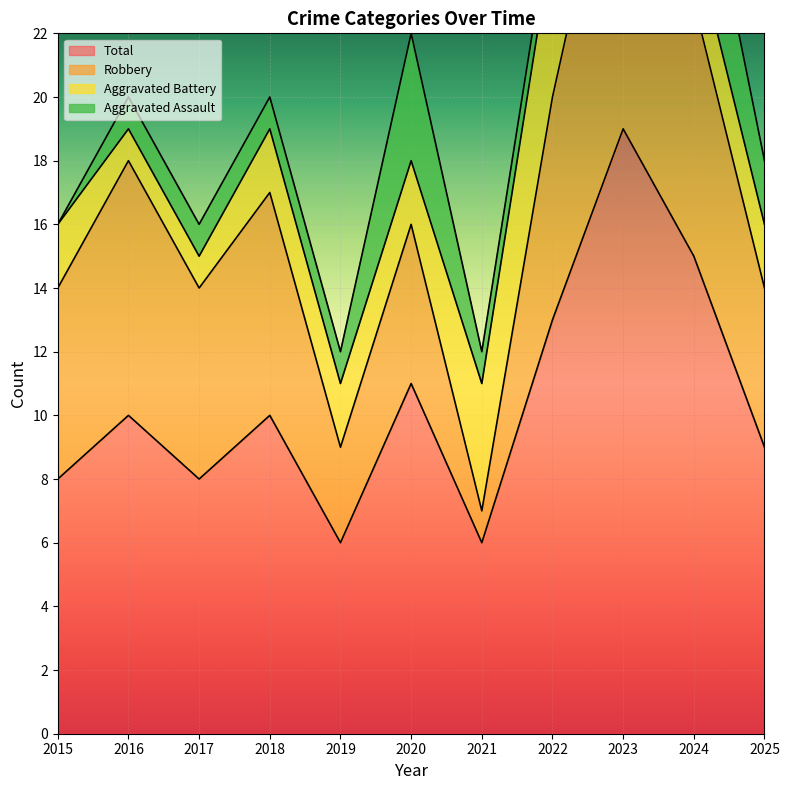

Between which two adjacent categories do Aggravated Assault and Aggravated Battery first intersect?

2019 and 2020